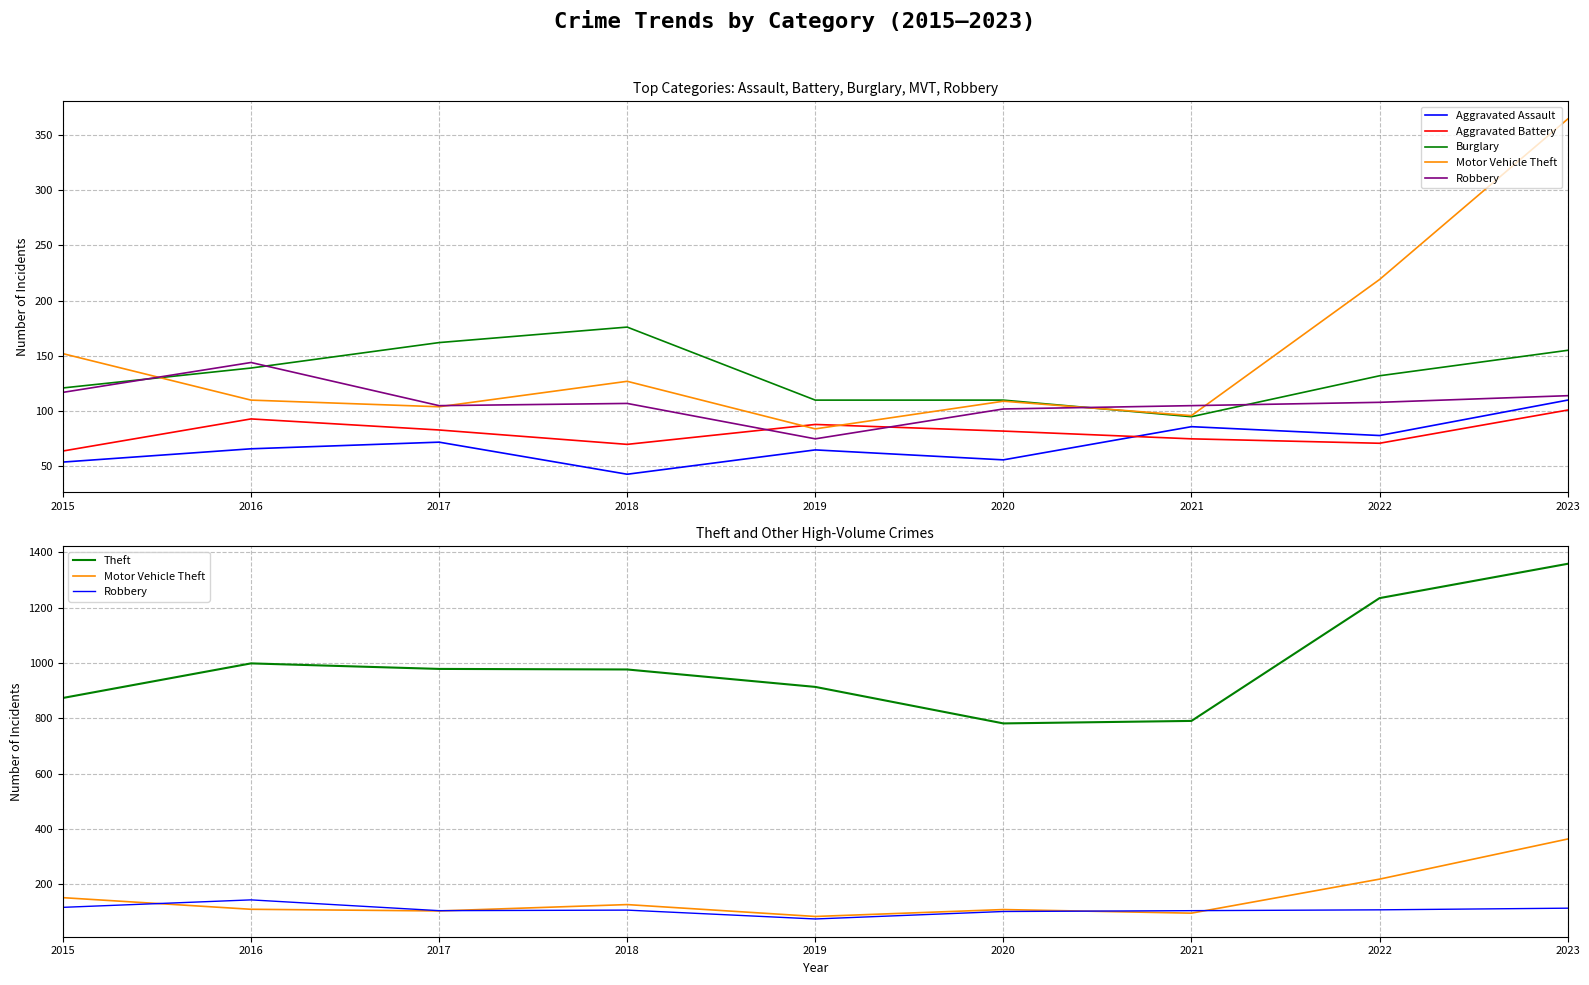

How many lines are shown in the chart?

6